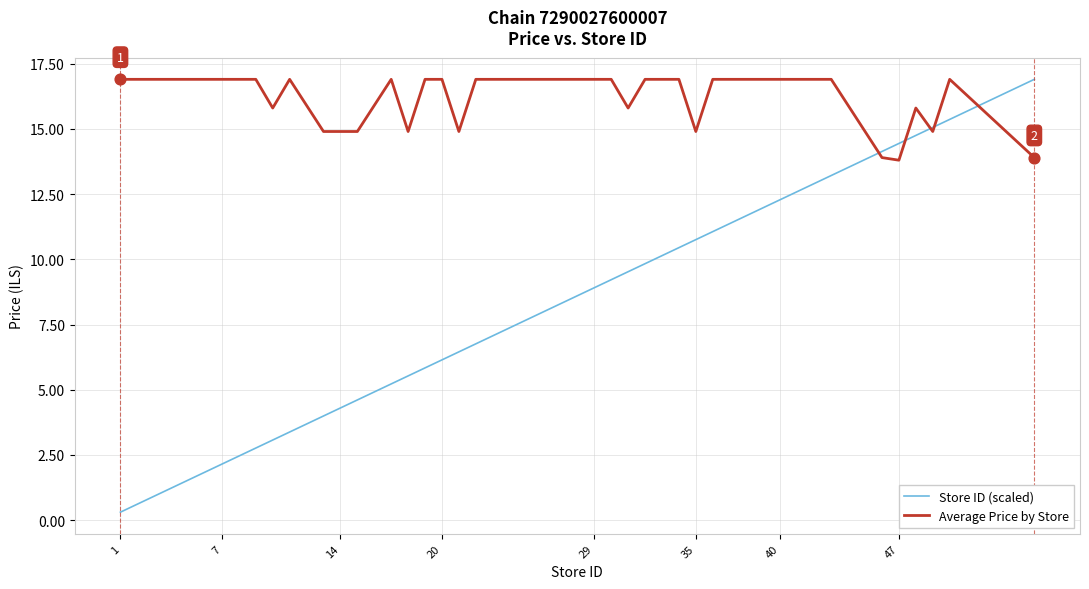

What are all the series names shown in the legend?

Store ID (scaled), Average Price by Store